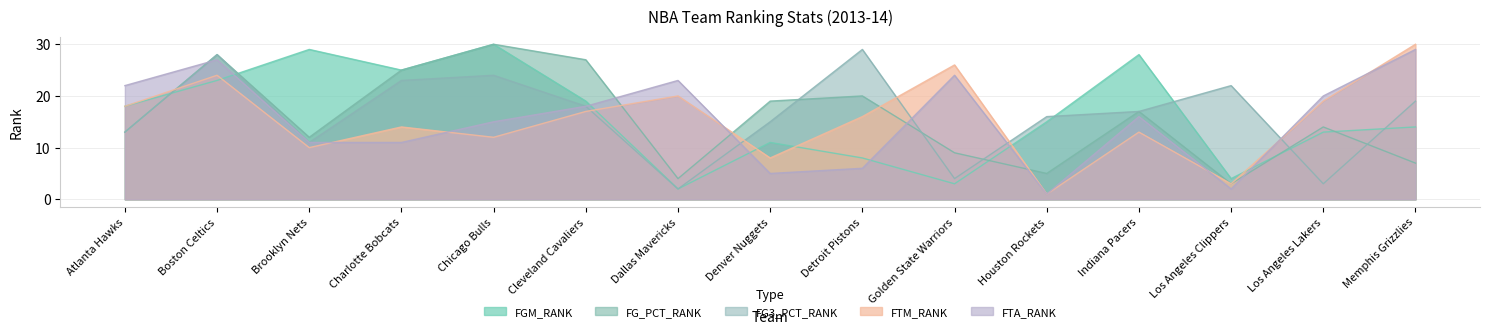

What is the value of the FG_PCT_RANK point at the 8th from the left?

19